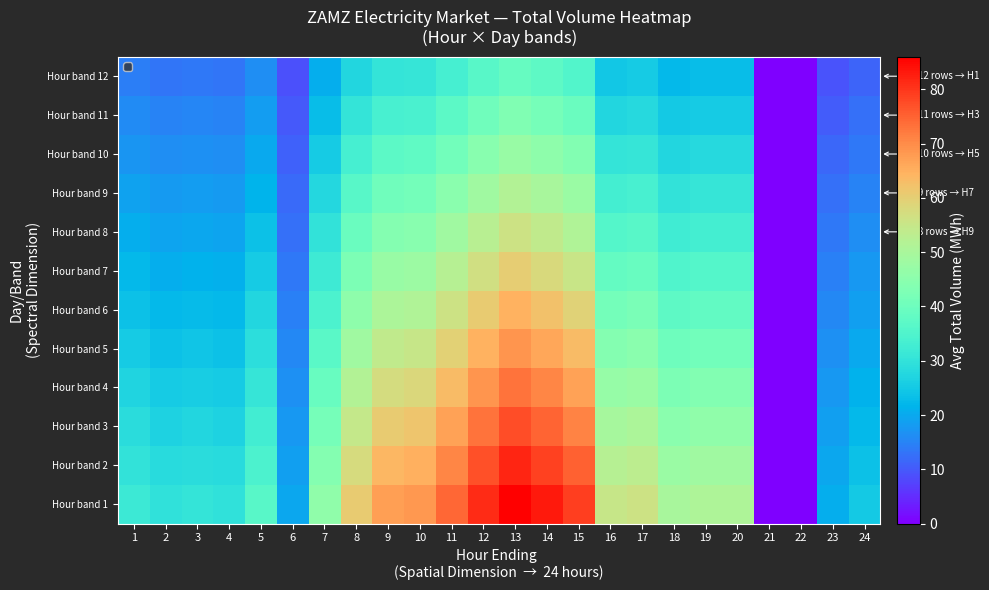

Between 23 and 8, which is larger?

8